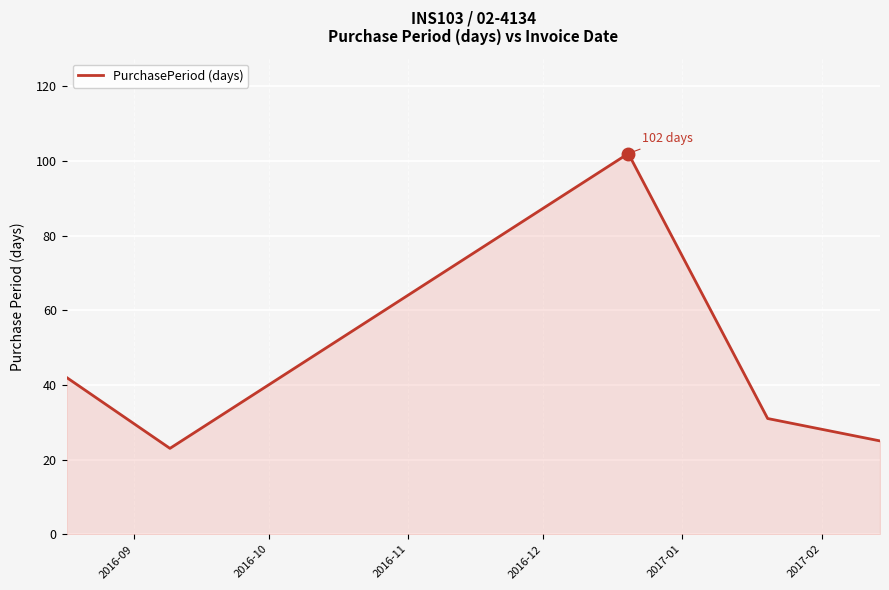

What is the minimum value shown in the chart?

23